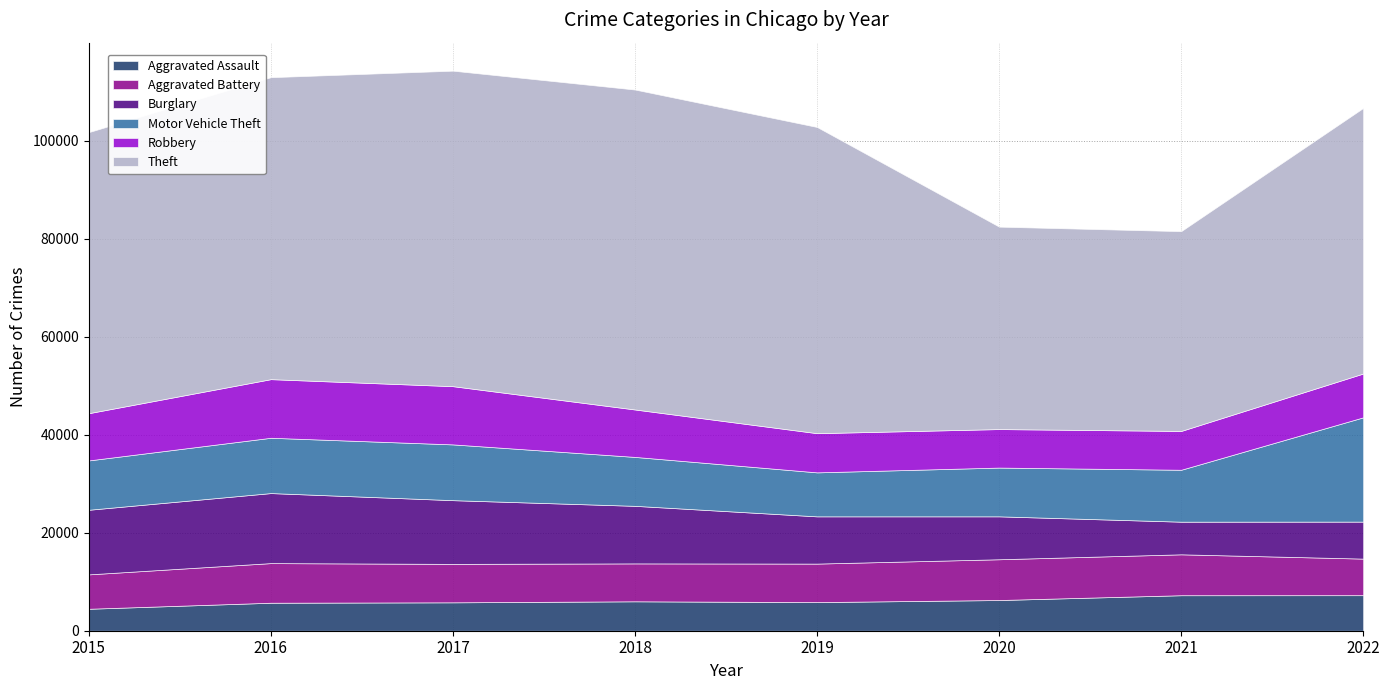

How many series are shown in this chart?

6